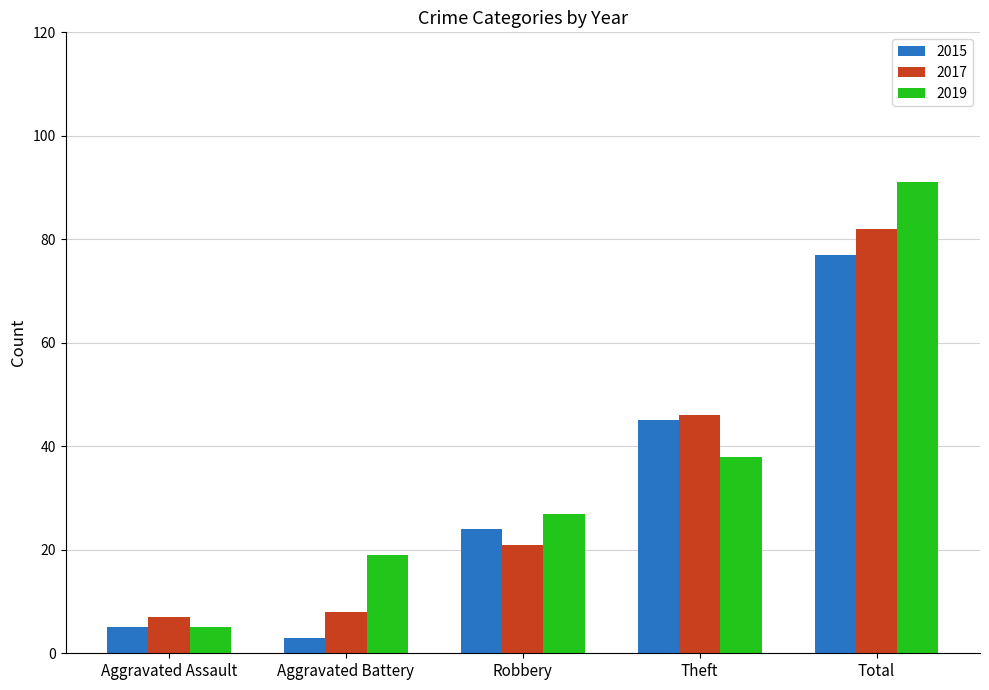

What is the sum of all 2017 values?

164